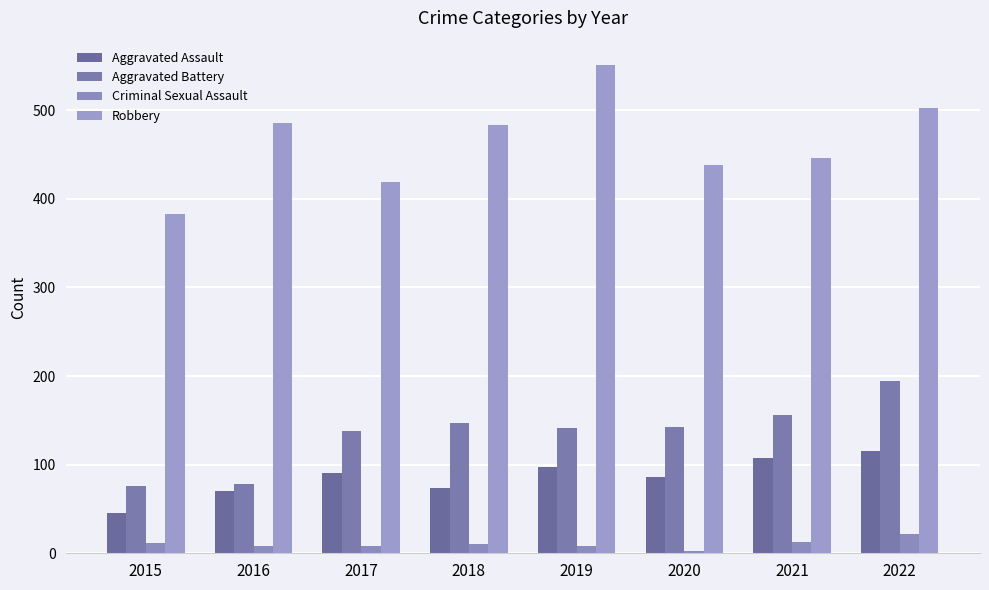

Which series changed the most between 2020 and 2021?

Aggravated Assault